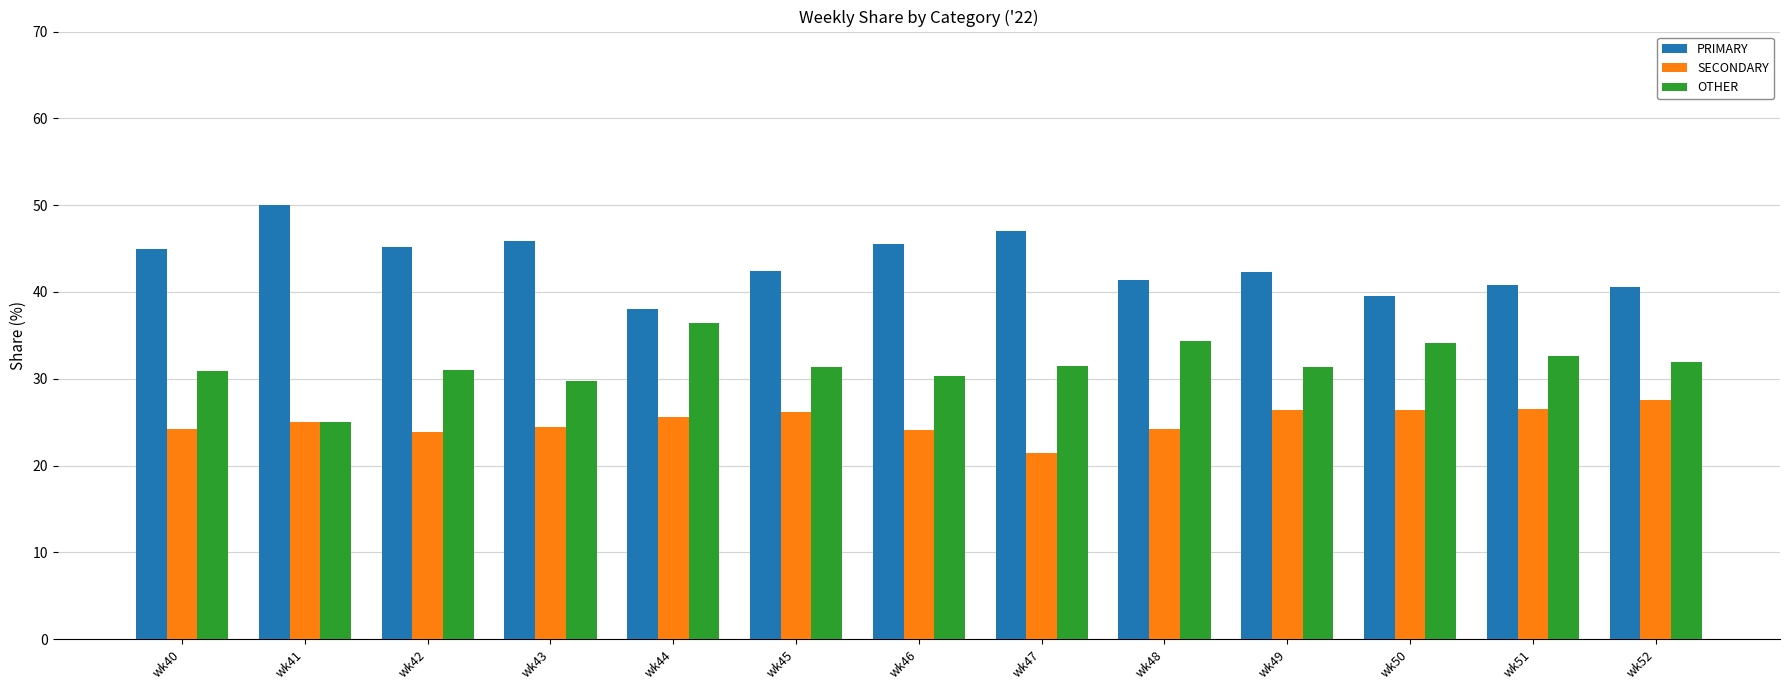

What is the spread (max minus min) of values at wk51?

14.3